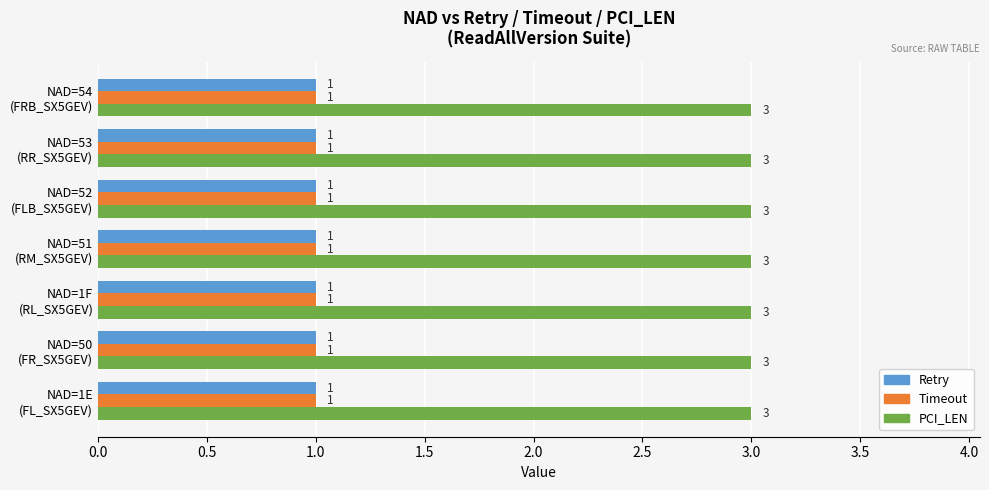

What is the sum of all PCI_LEN values?

21